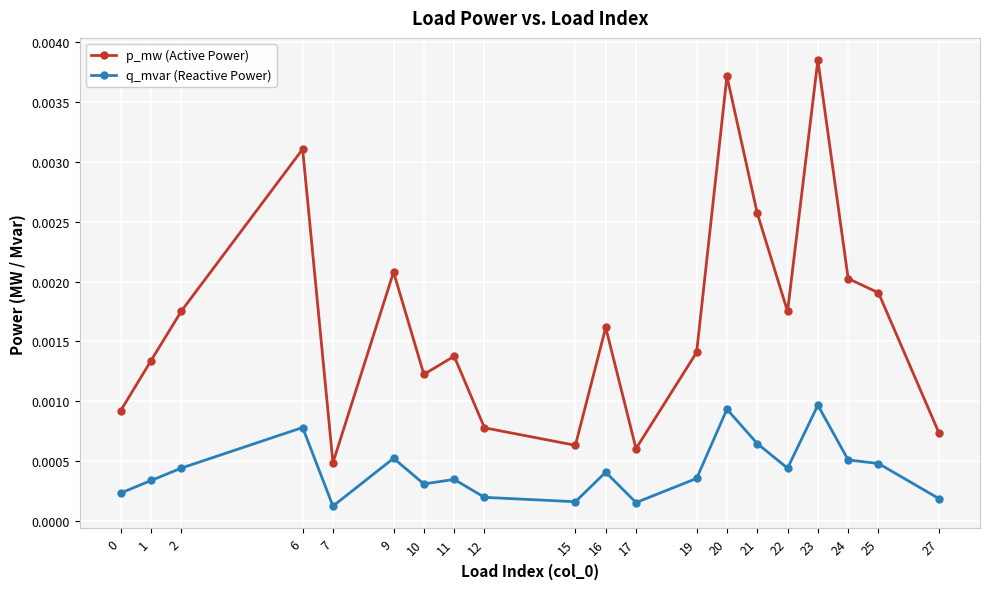

Which series changed the most between 11 and 27?

p_mw (Active Power)